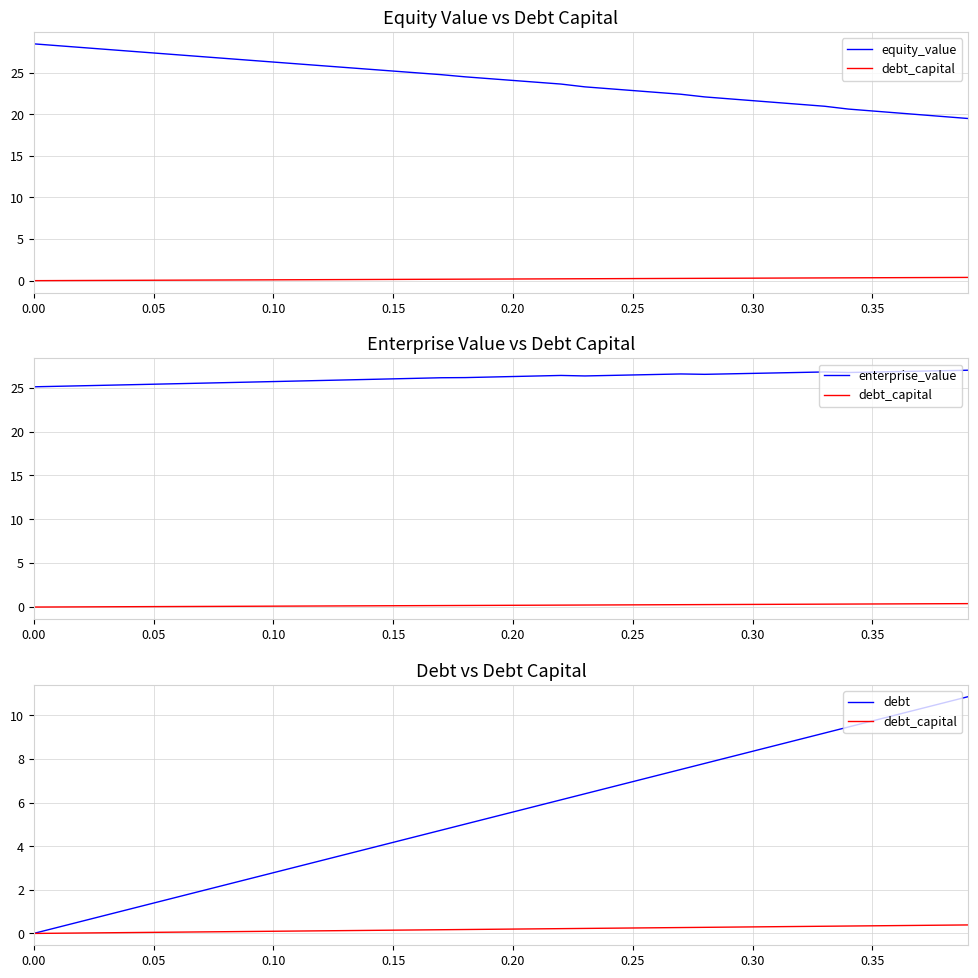

Is the value of debt at 13 greater than the value of equity_value at 16?

No